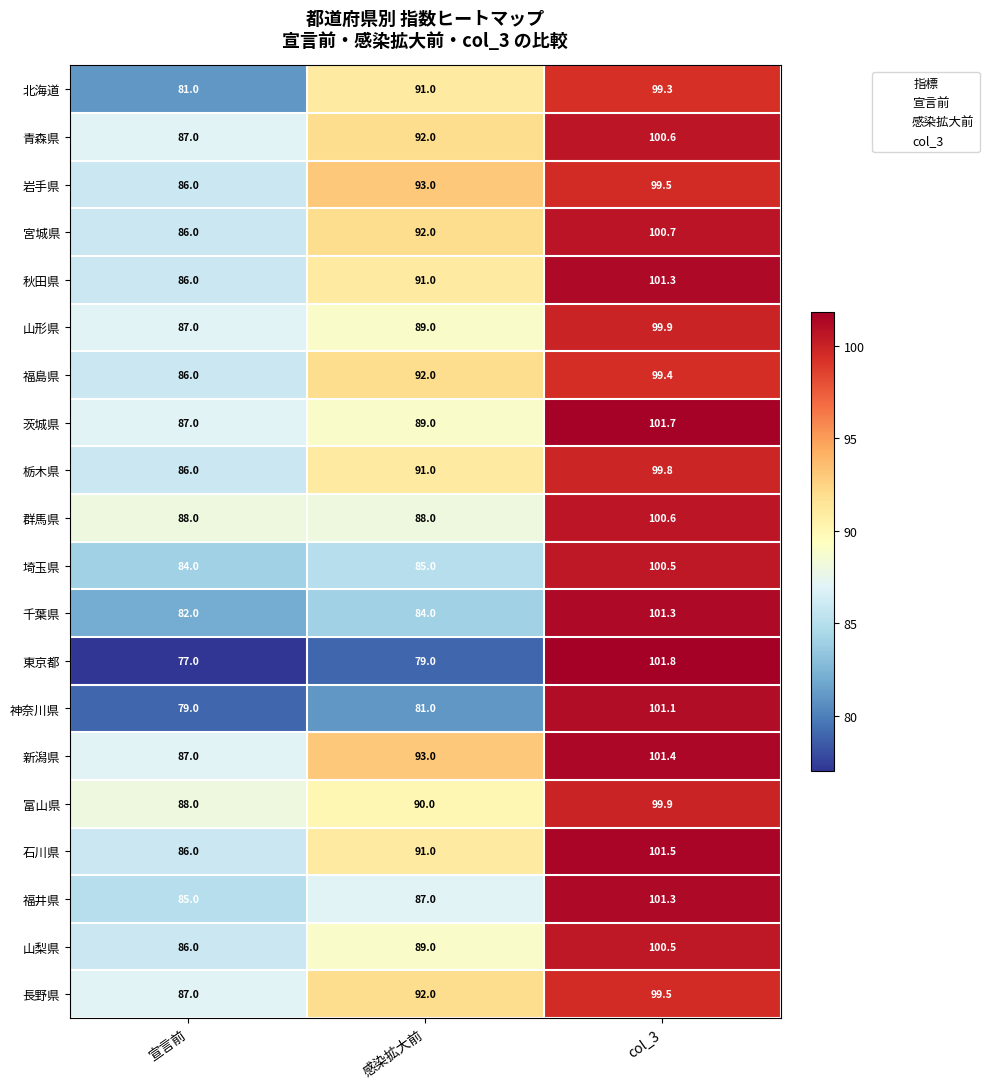

How many distinct data groups are displayed?

20